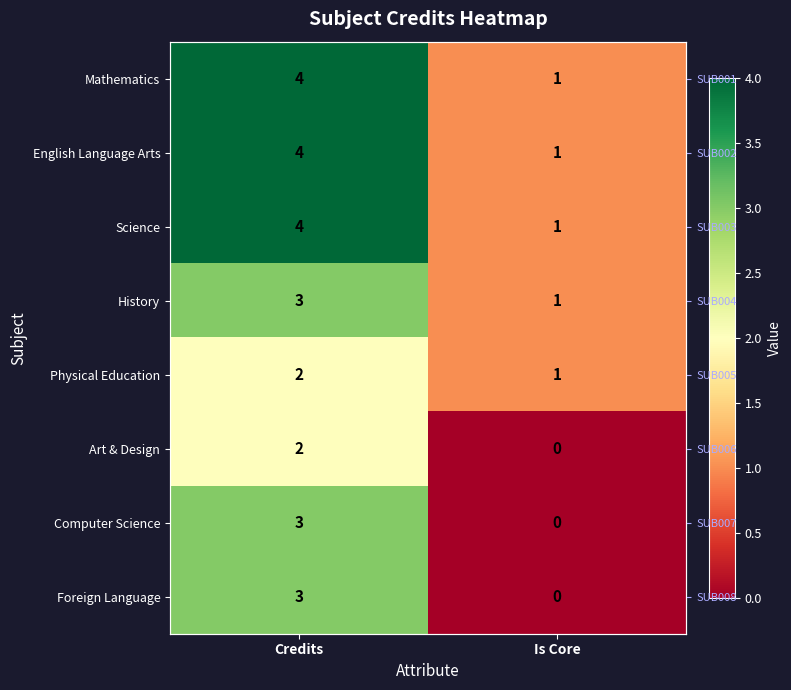

Which series has the largest total across all categories?

Mathematics